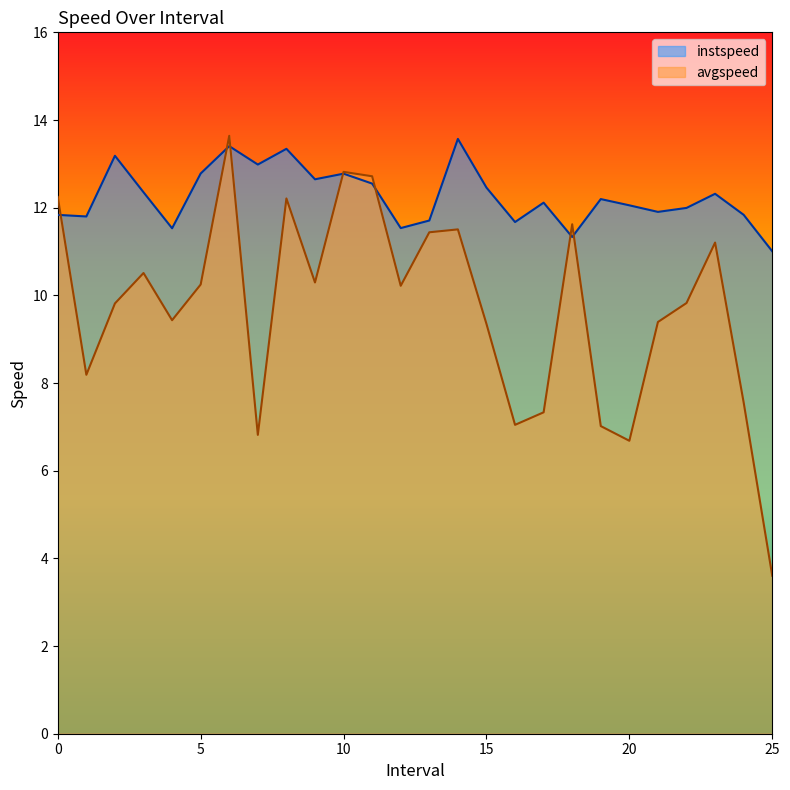

Is it true that avgspeed equals 16.2 at 18.0?

False